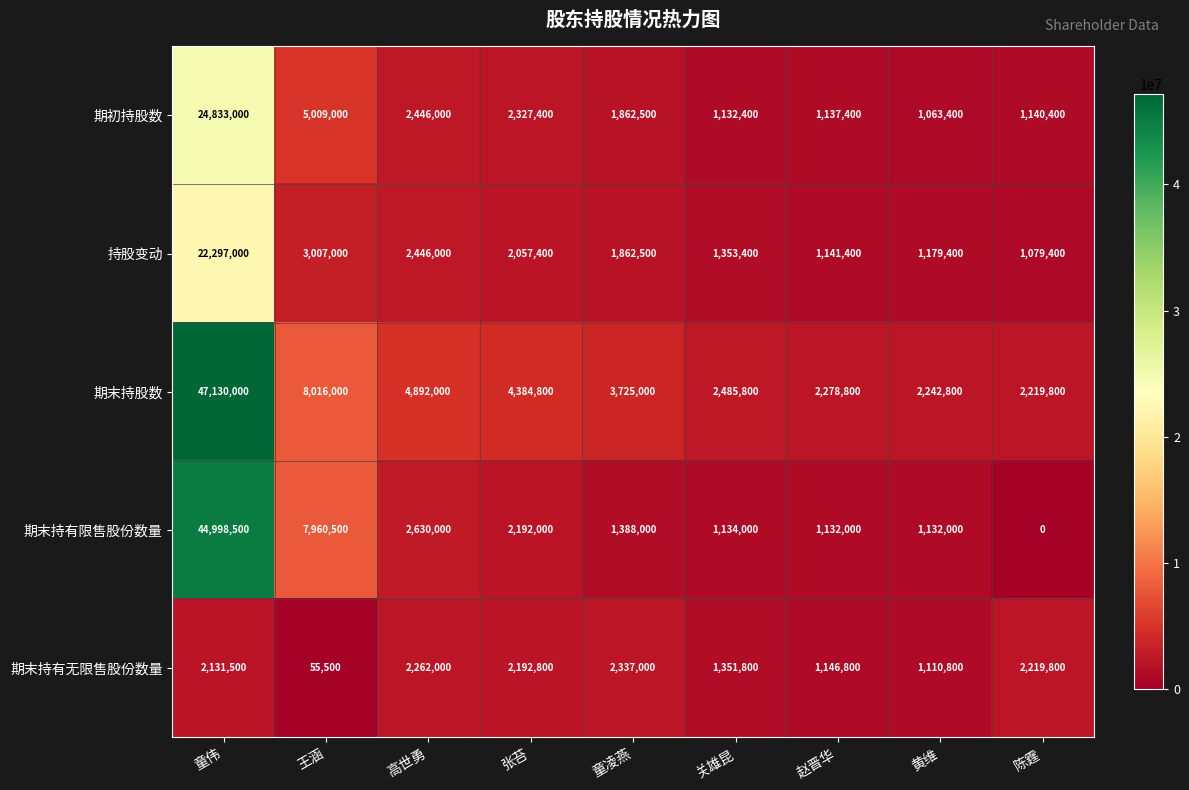

What is the sum of the 期初持股数 values at 高世勇 and 关雄昆?

3578400